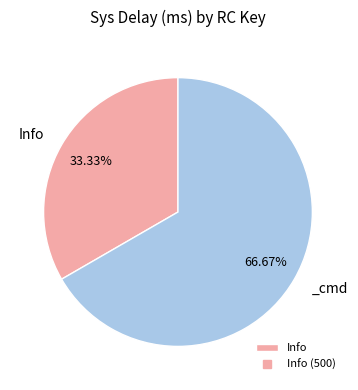

Does any single category account for the majority?

Yes